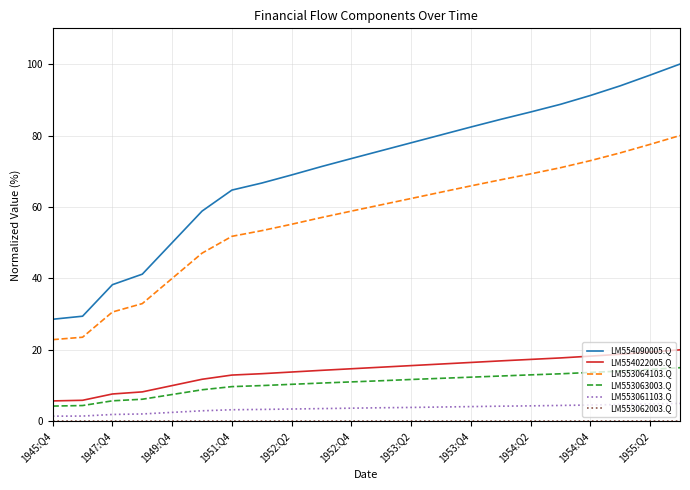

True or false: LM553063003.Q and LM553061103.Q intersect in this chart.

False